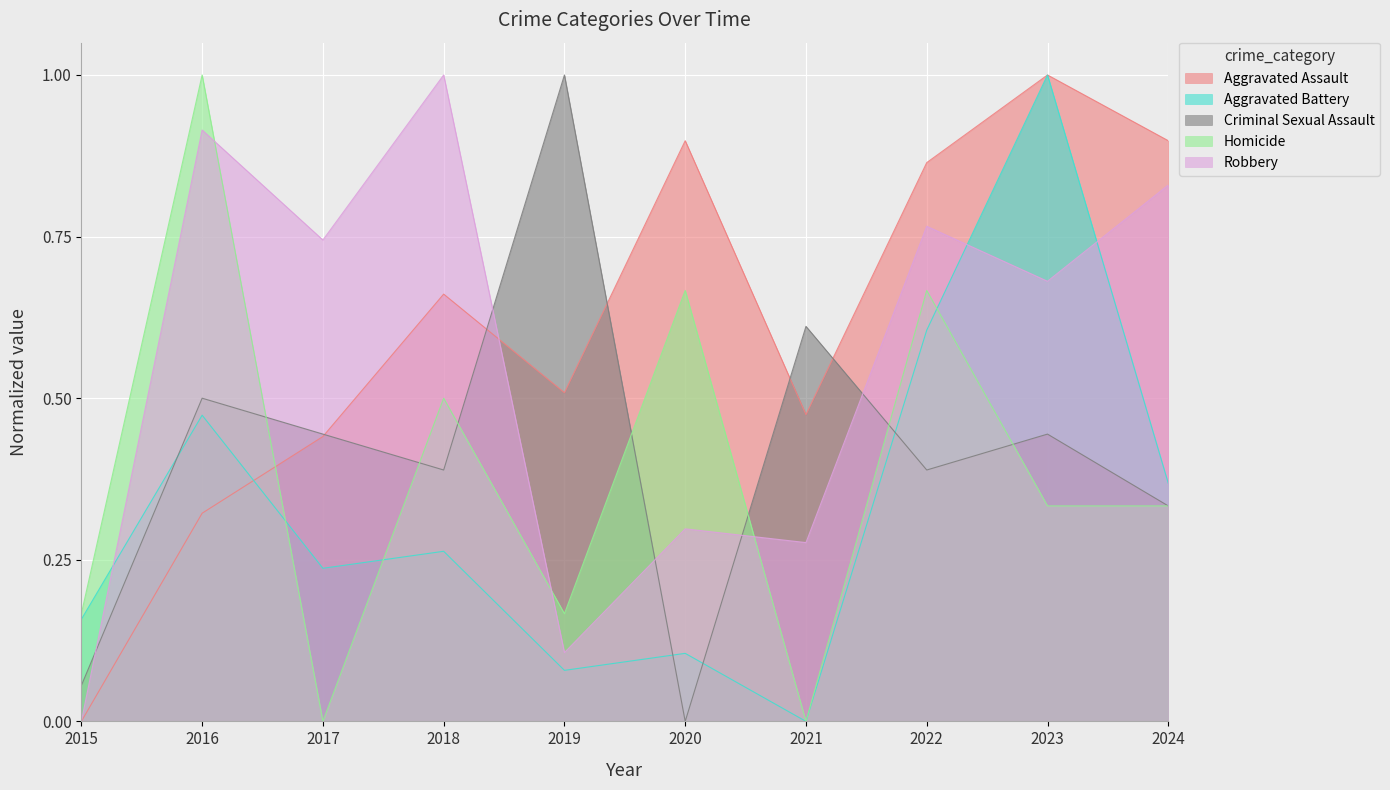

Rank the series by their maximum value, from lowest to highest.

Aggravated Assault, Aggravated Battery, Criminal Sexual Assault, Homicide, Robbery